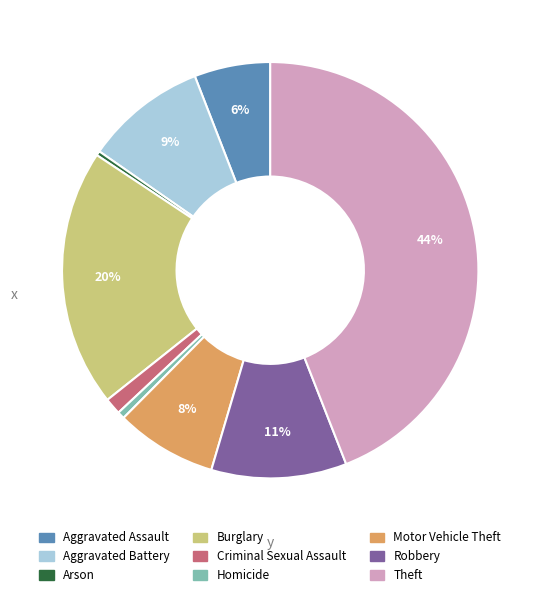

To the nearest percent, what is the difference between the largest and smallest slice percentages?

44%